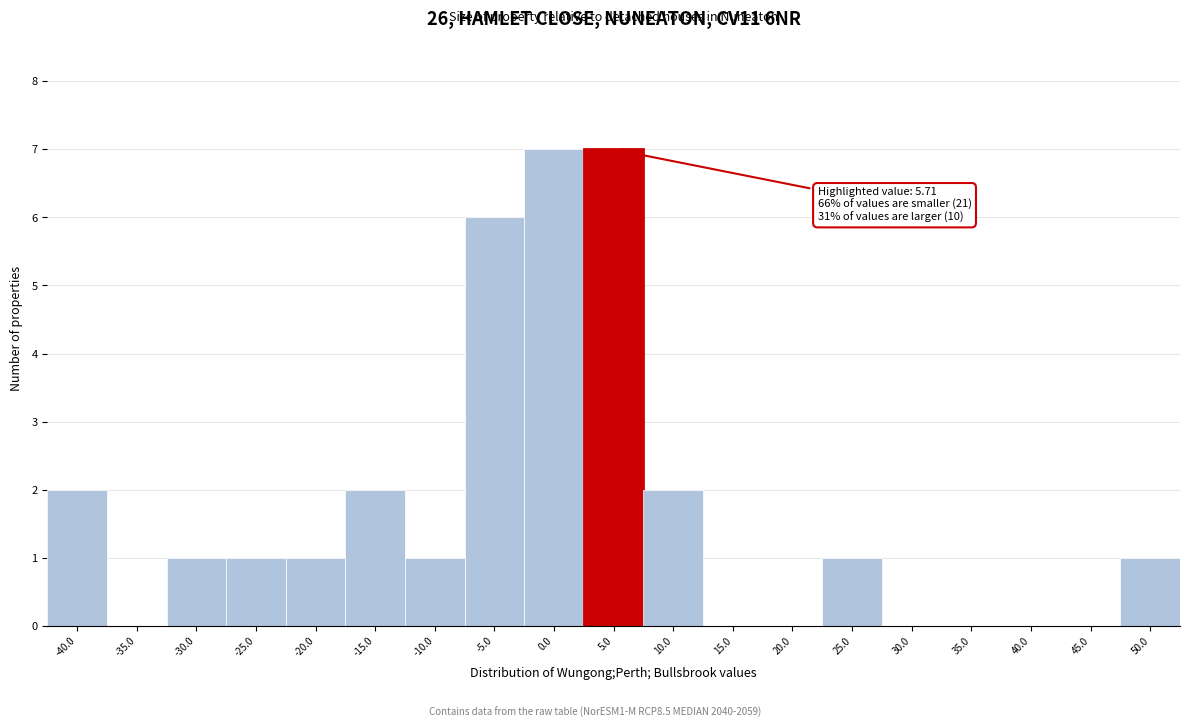

Reading right to left, extract all data points from this chart.

50.0=1	45.0=0	40.0=0	35.0=0	30.0=0	25.0=1	20.0=0	15.0=0	10.0=2	5.0=7	0.0=7	-5.0=6	-10.0=1	-15.0=2	-20.0=1	-25.0=1	-30.0=1	-35.0=0	-40.0=2